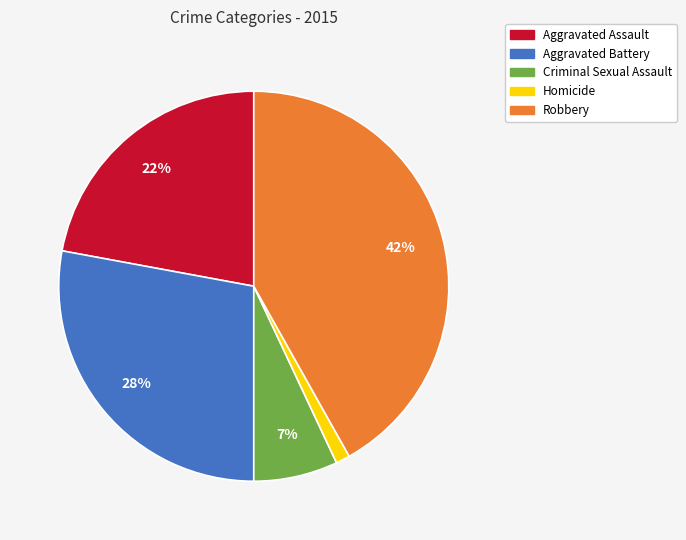

To the nearest percent, what is the difference between the Robbery and Aggravated Battery slice percentages?

14%